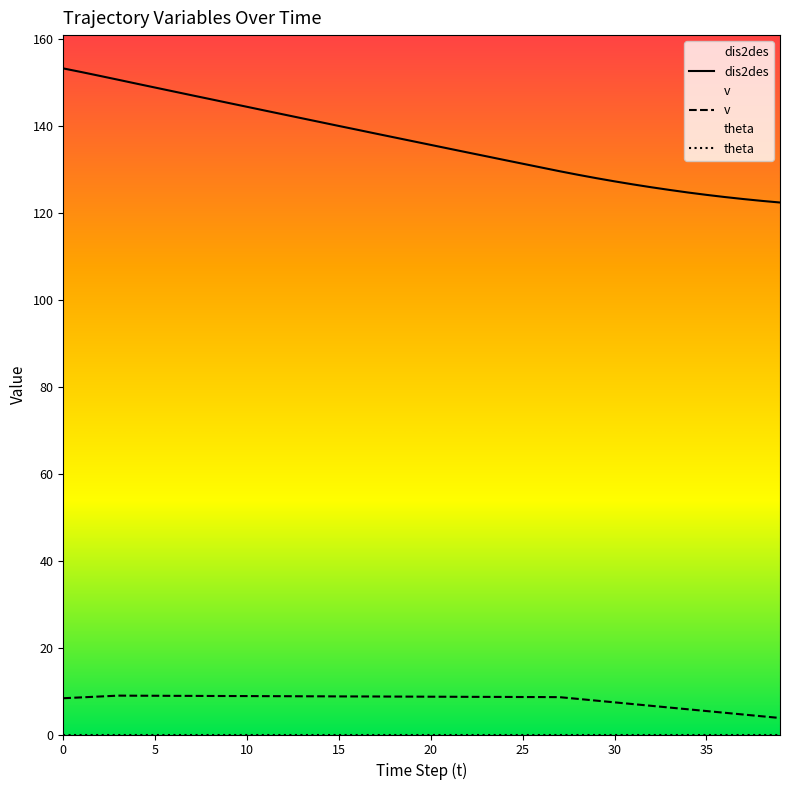

True or false: dis2des has a value of 144.5 at 10.

True